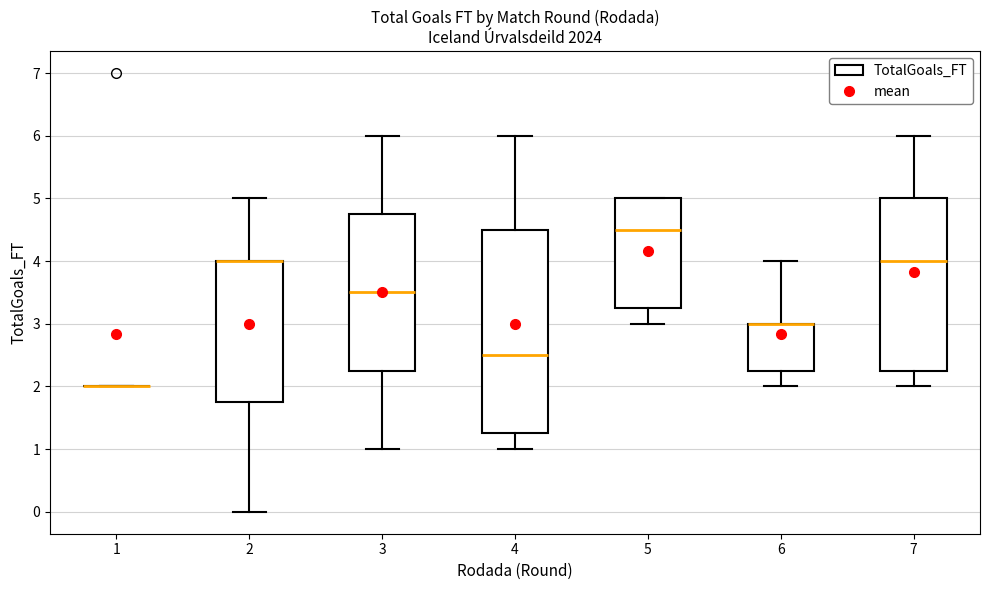

Reading left to right, transcribe this box plot: for each box, give where its median line is, the range the box spans, and where its two whiskers end, as read against the y-axis. The values are not printed on the chart, so give them approximately, as read against the axis.

1: box collapsed to a line at 2.0, whiskers 2.0 to 2.0
2: median 4.0 (drawn on the box's upper edge), box 1.8 to 4.0, whiskers 0.0 to 5.0
3: median 3.5, box 2.3 to 4.8, whiskers 1.0 to 6.0
4: median 2.5, box 1.3 to 4.5, whiskers 1.0 to 6.0
5: median 4.5, box 3.3 to 5.0, whiskers 3.0 to 5.0
6: median 3.0 (drawn on the box's upper edge), box 2.3 to 3.0, whiskers 2.0 to 4.0
7: median 4.0, box 2.3 to 5.0, whiskers 2.0 to 6.0